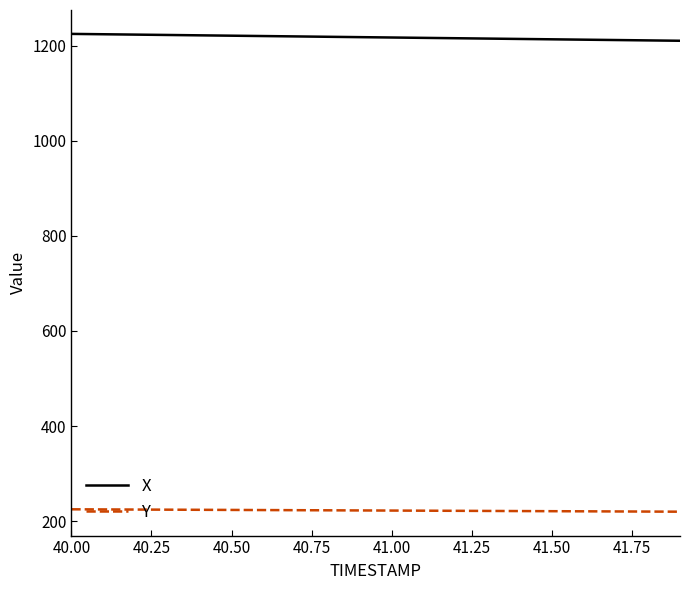

True or false: Y and X cross at least once.

False